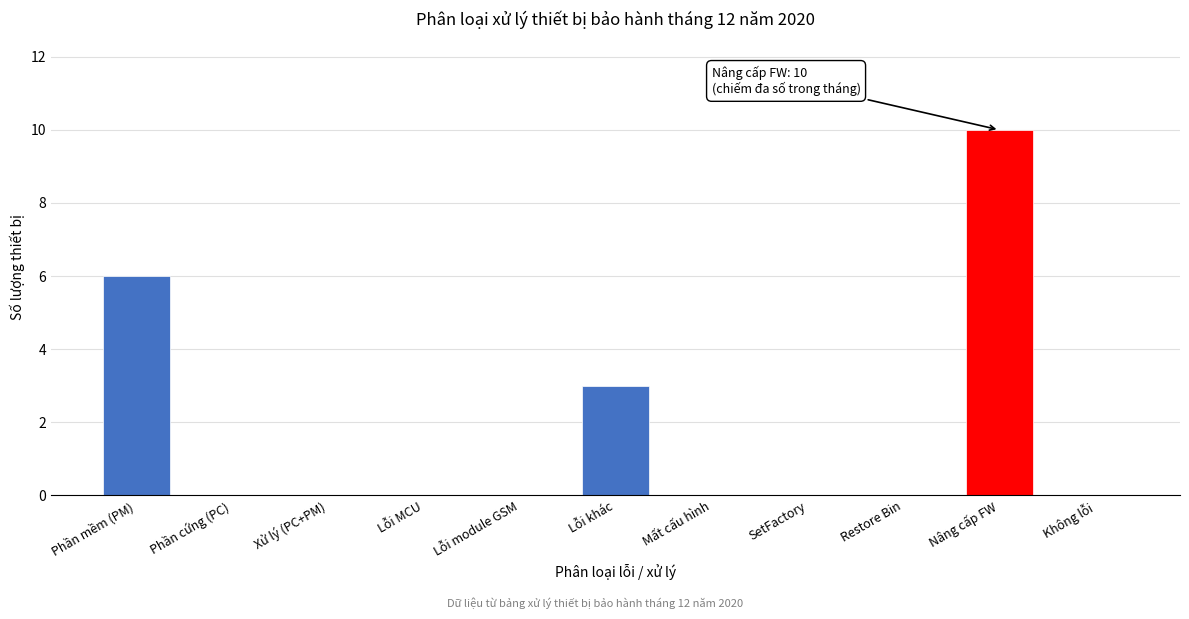

Reading right to left, transcribe all the data shown in this chart.

Không lỗi=0	Nâng cấp FW=10	Restore Bin=0	SetFactory=0	Mất cấu hình=0	Lỗi khác=3	Lỗi module GSM=0	Lỗi MCU=0	Xử lý (PC+PM)=0	Phần cứng (PC)=0	Phần mềm (PM)=6